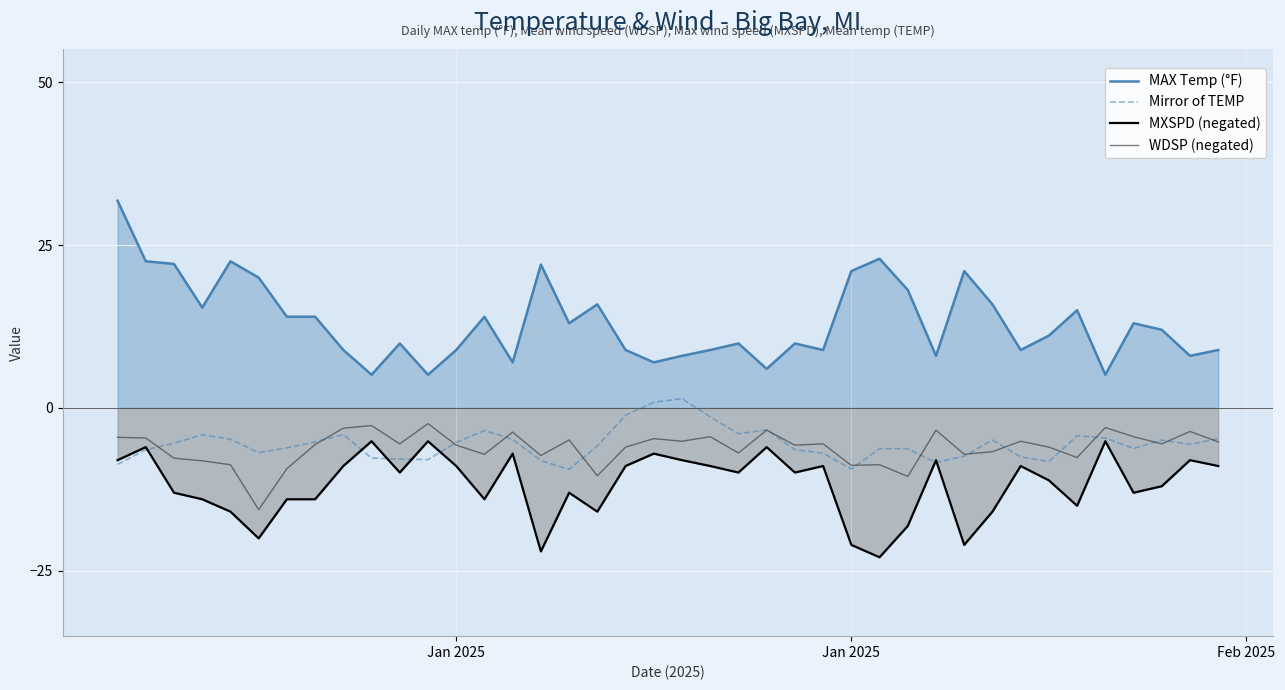

Is it true that MAX Temp (°F) equals 10.1 at 30?

False